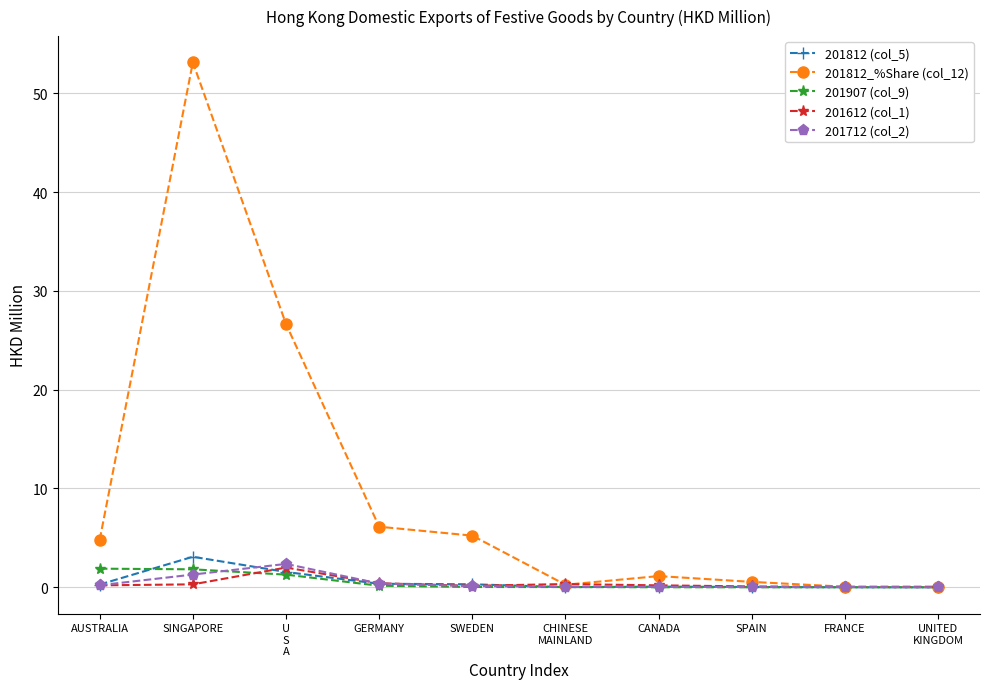

Is the value of 201812_%Share (col_12) at GERMANY greater than the value of 201712 (col_2) at AUSTRALIA?

Yes